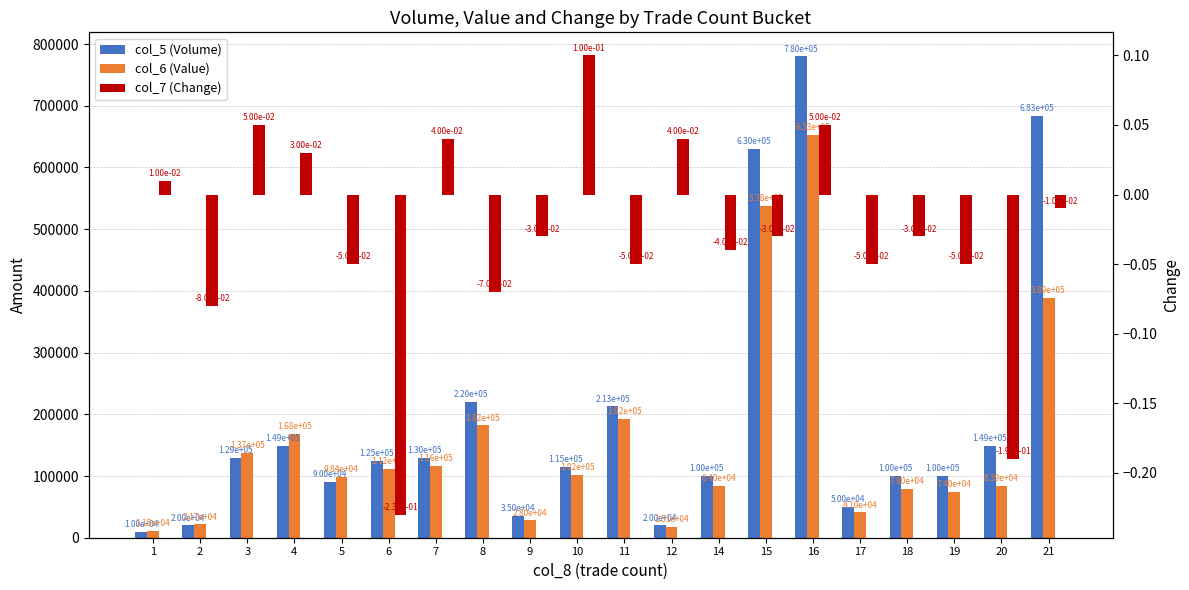

Where does the col_7 (Change) series first go above 0?

1